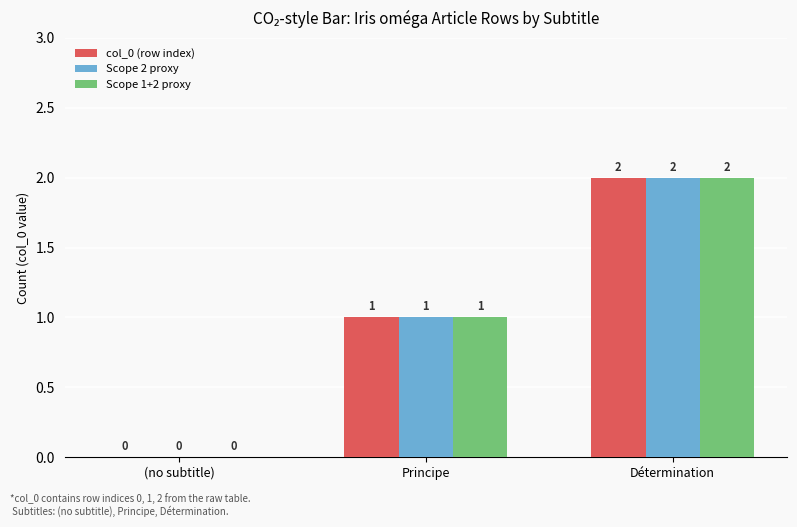

How many Scope 2 proxy values are between 0 and 2?

3